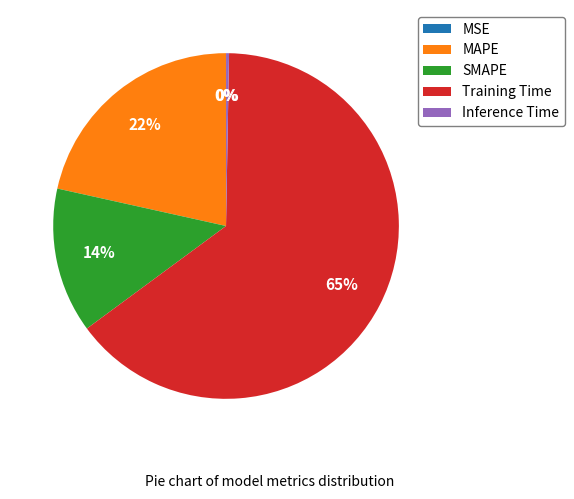

Which has a higher value, Inference Time or MAPE?

MAPE